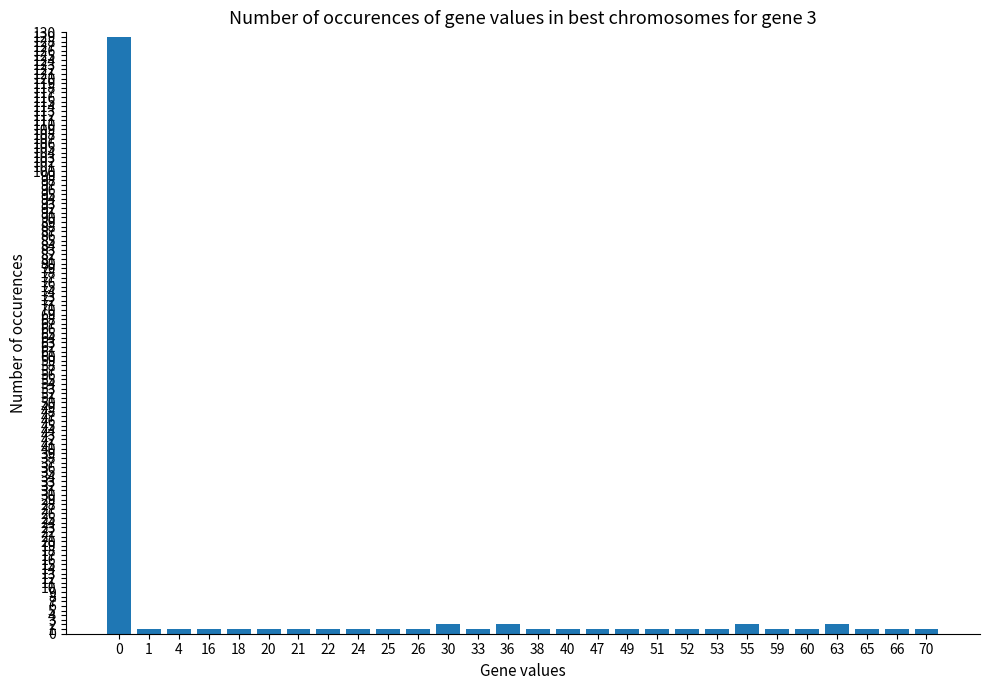

What is the sum of the values at 4 and 49?

2